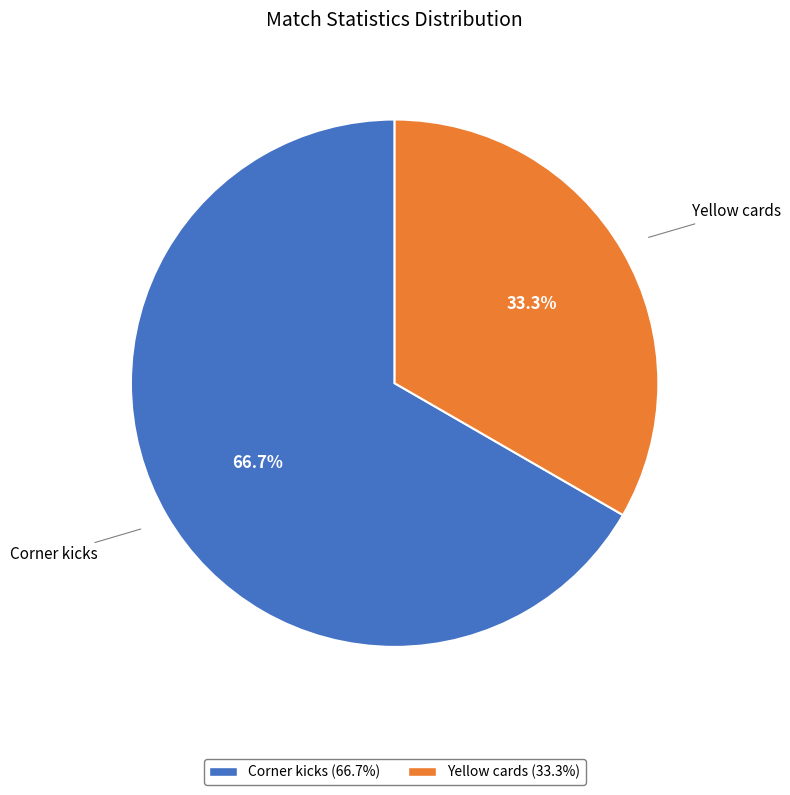

To the nearest percent, what portion does Yellow cards represent?

33%